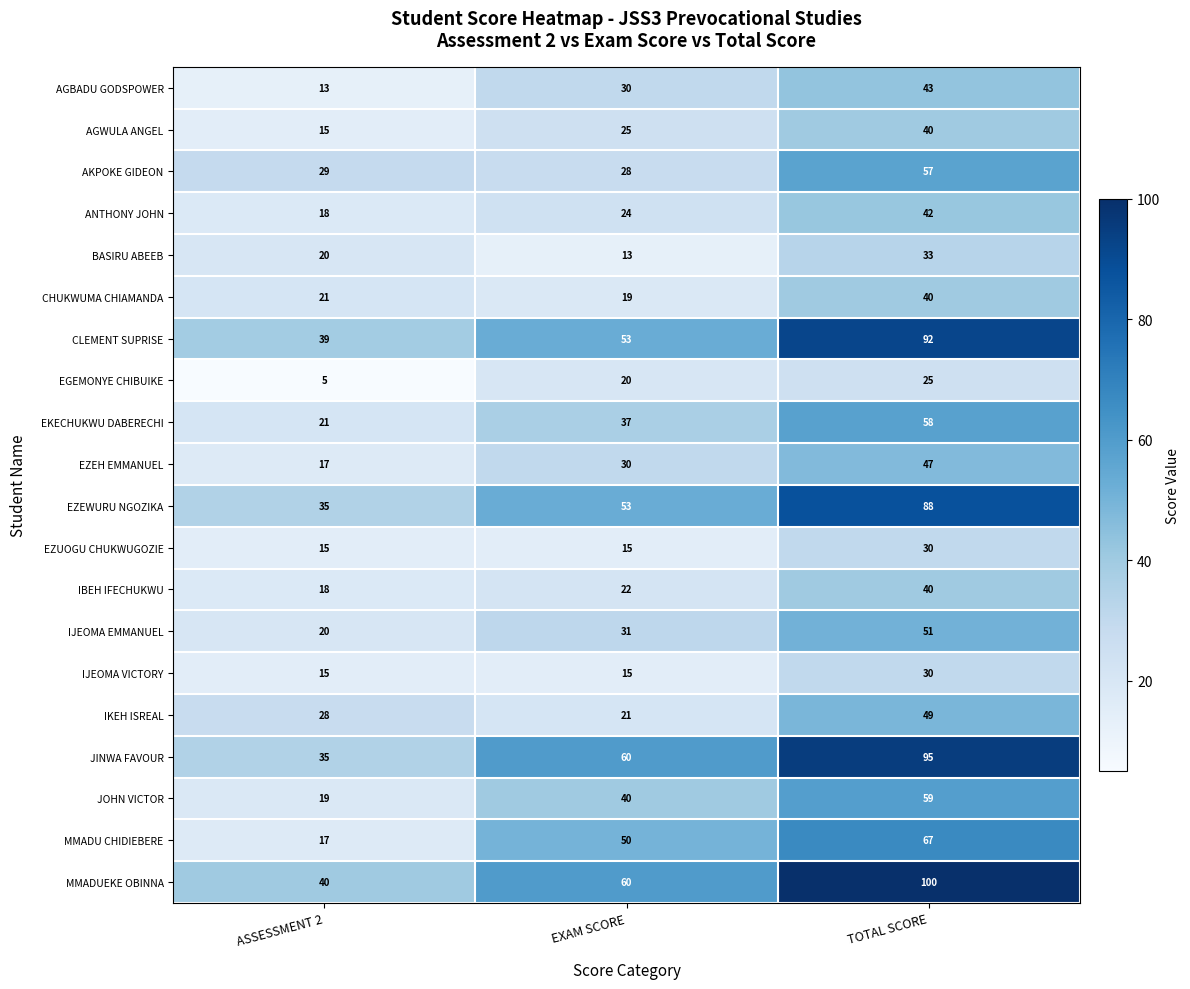

What is the sum of all ANTHONY JOHN values?

84